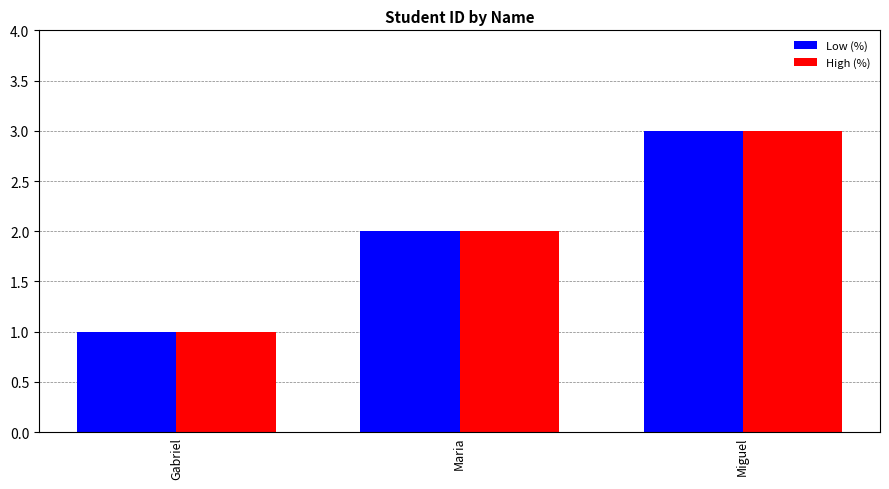

What is the average value of the High (%) series?

2